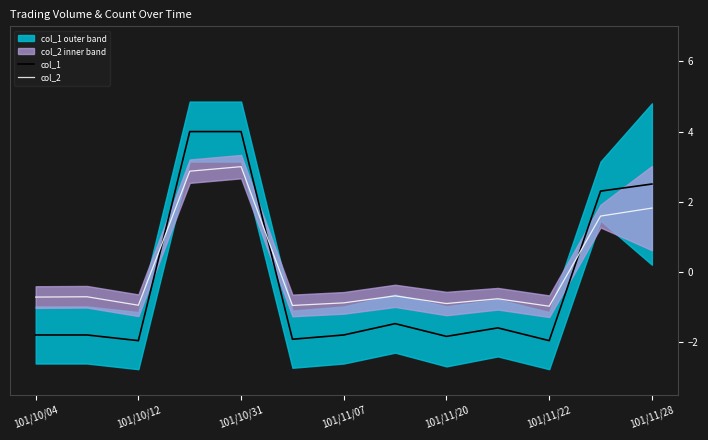

How many values in col_2 are below zero?

9